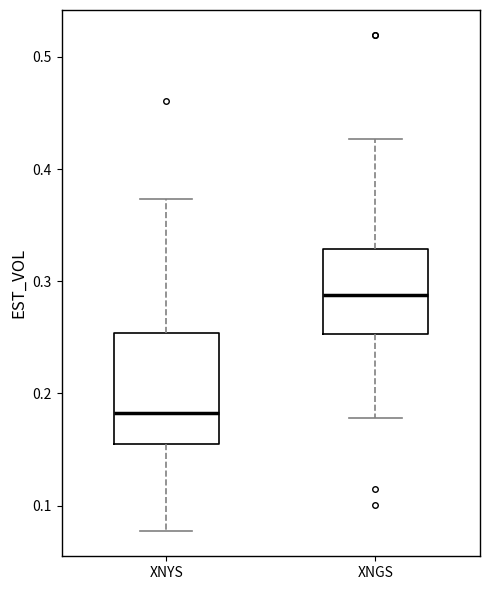

Which box is the tallest, from its lower edge to its upper edge?

XNYS